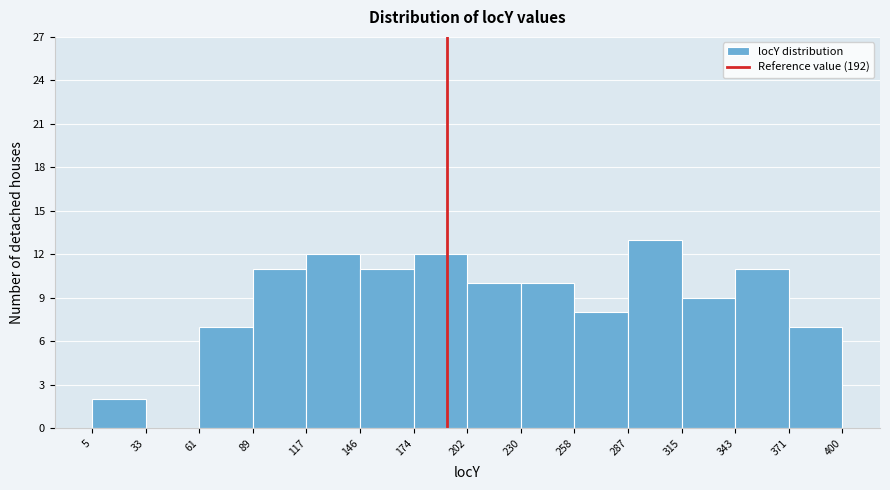

What is the height of the bar covering 287 to 315 on the x-axis? The values are not printed on the chart, so give them approximately, as read against the axis.

13